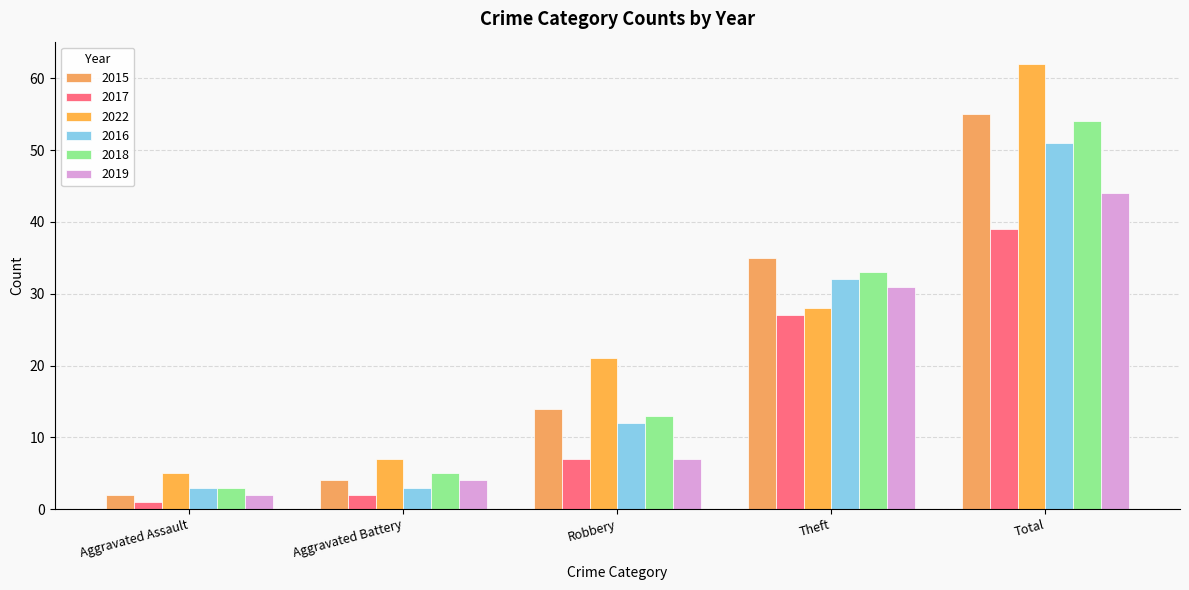

Count the number of data series in this chart.

6